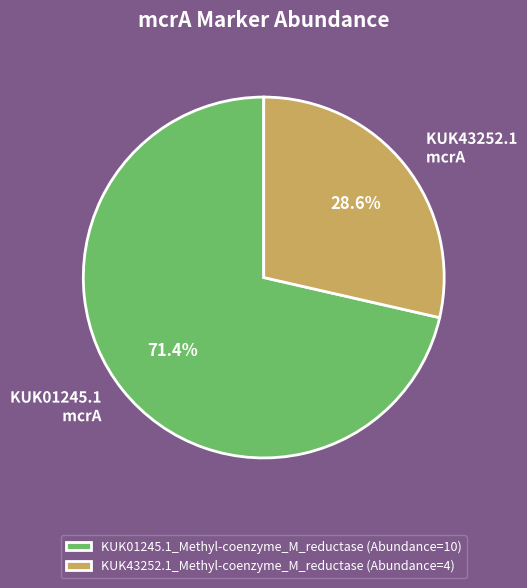

Is it true that KUK01245.1_Methyl-coenzyme_M_reductase is 61% of the pie?

False